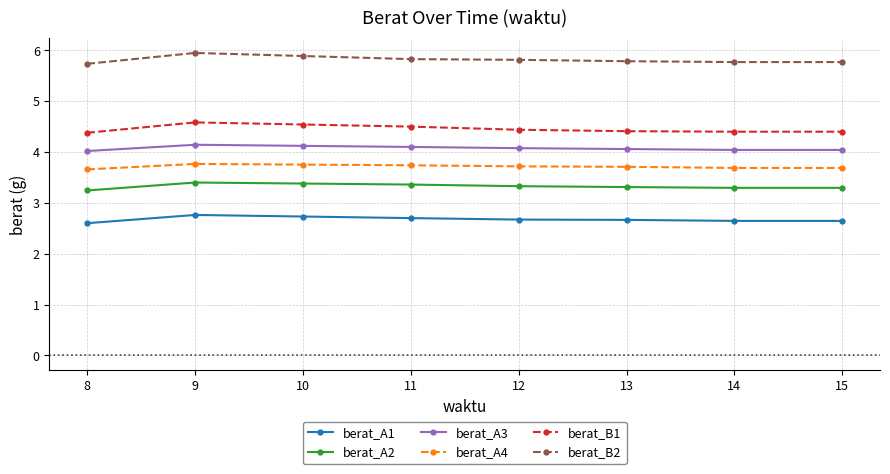

What is the difference between the berat_A3 values at 12 and 9?

0.1